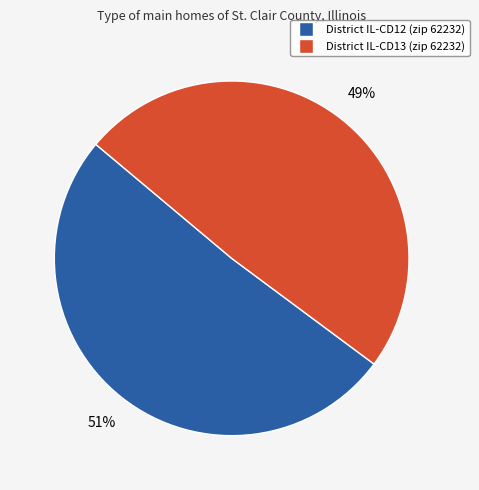

How many slices are in this pie chart?

2